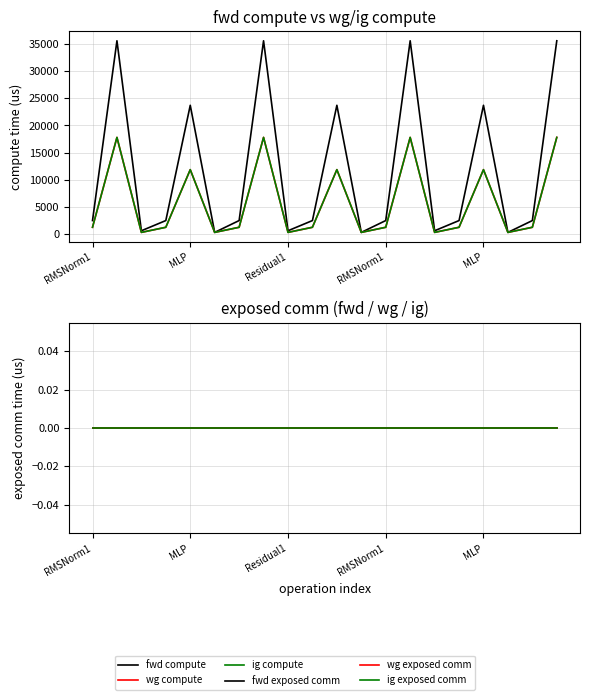

At 19, list the series in order from largest to smallest.

fwd compute, wg compute, ig compute, fwd exposed comm, wg exposed comm, ig exposed comm